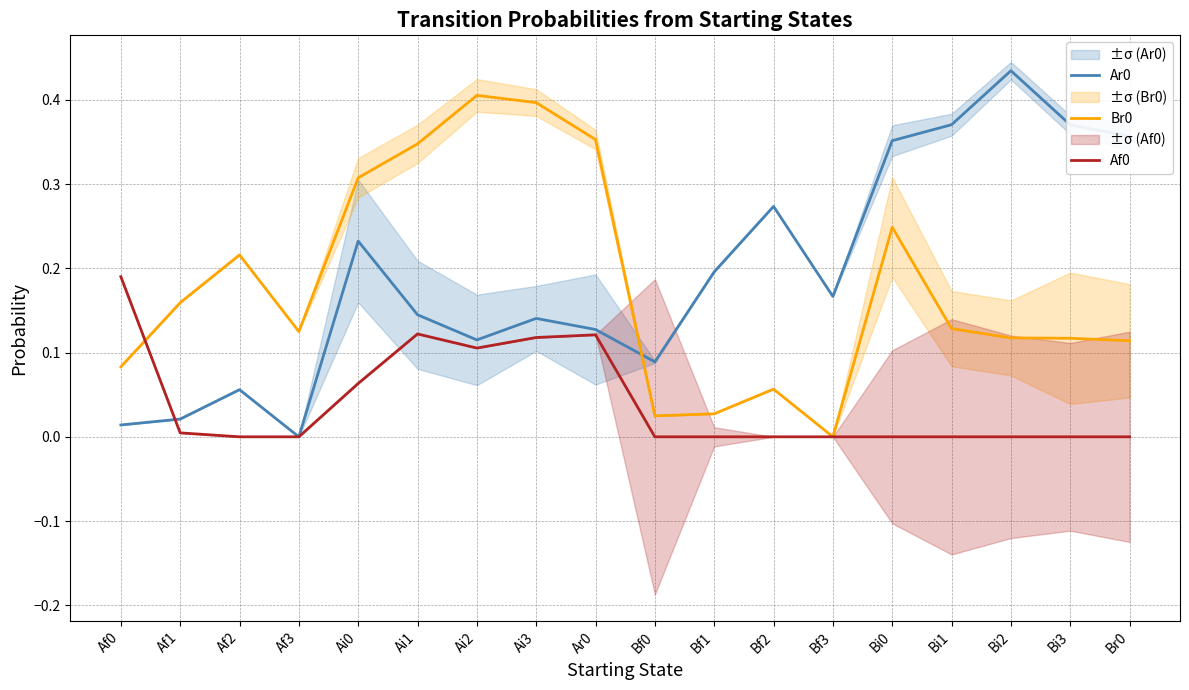

Where is the first local minimum for Ar0?

Af3